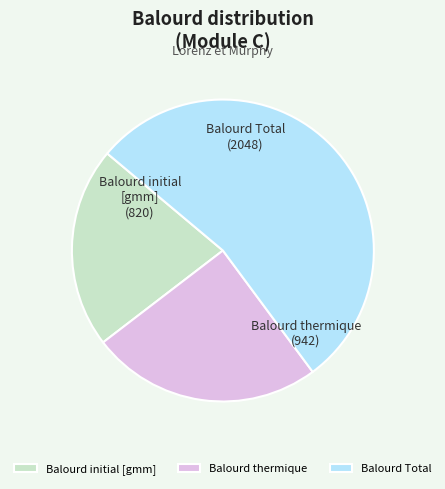

Which category has the biggest portion of the pie?

Balourd Total